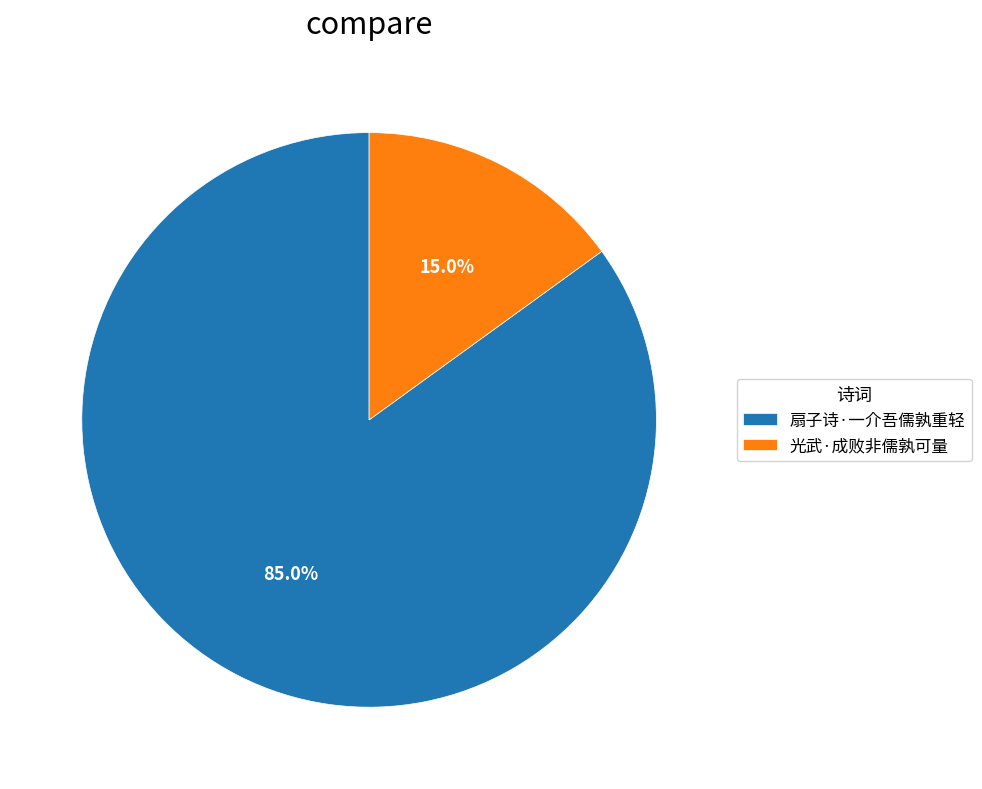

Is there any slice that represents more than half of the pie?

Yes